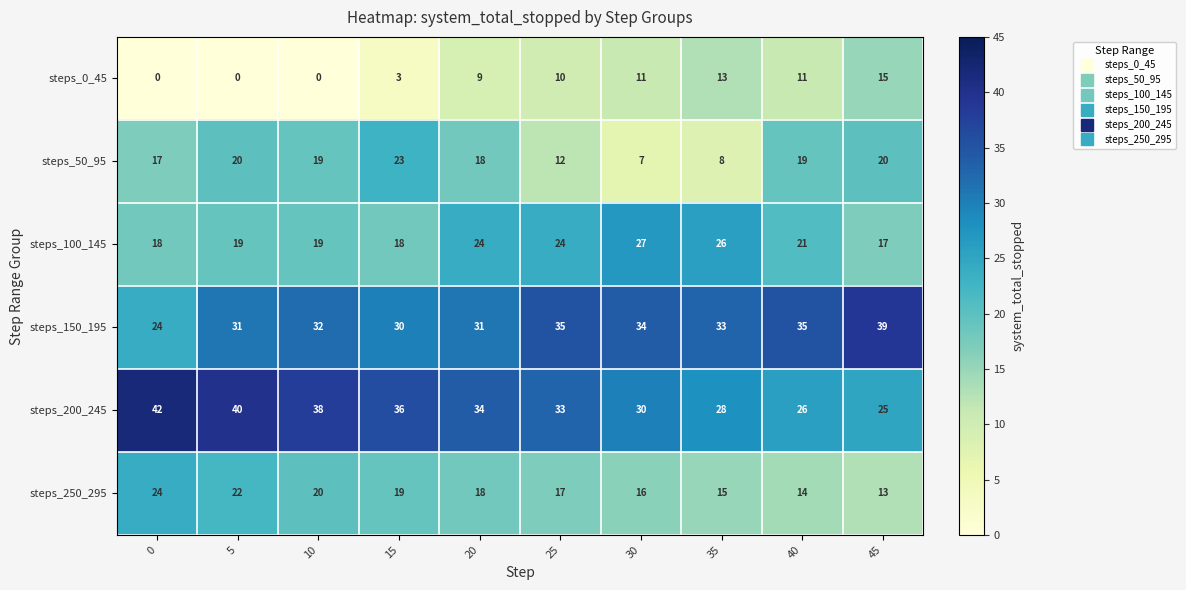

Is it true that steps_50_95 equals 25 at 20?

False